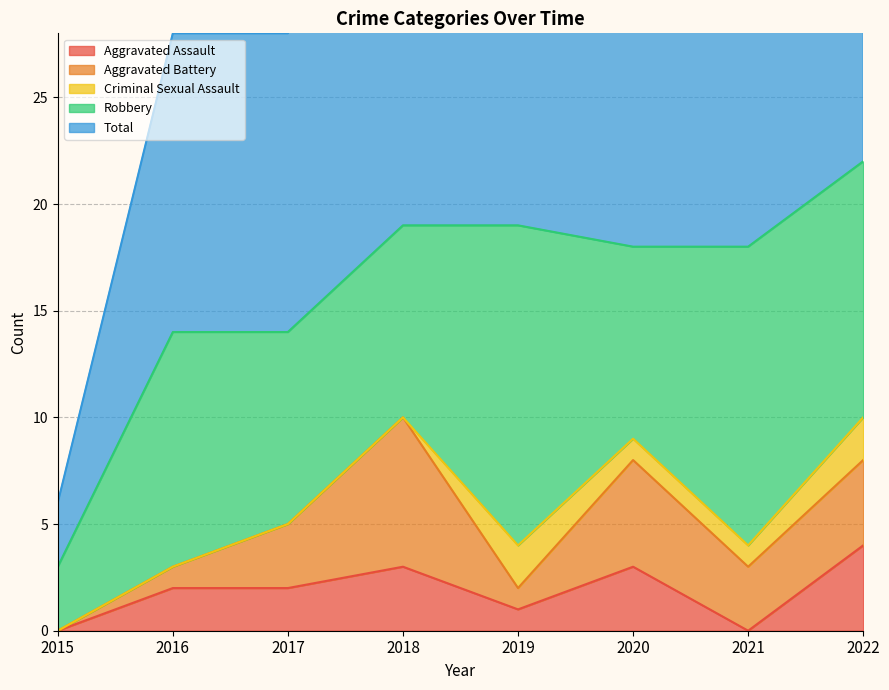

Which series changed the most between 2015 and 2016?

Total